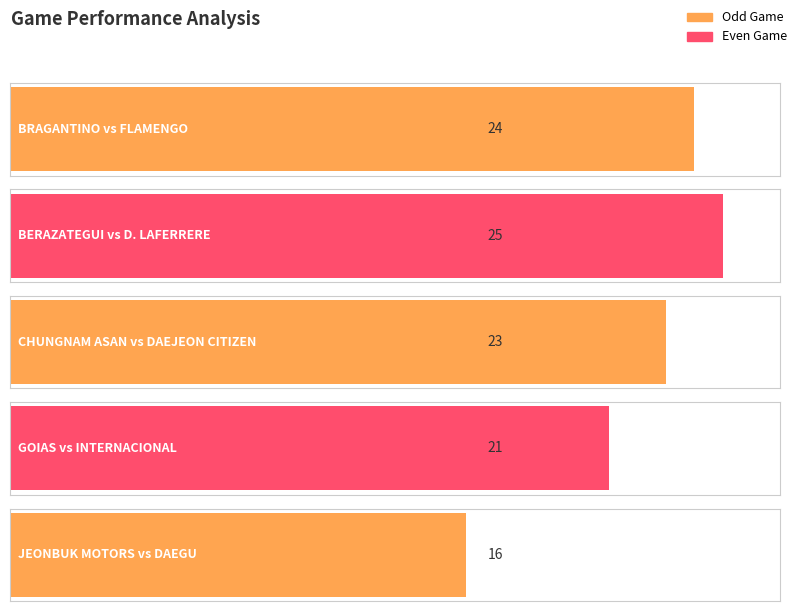

What is the minimum value shown in the chart?

16